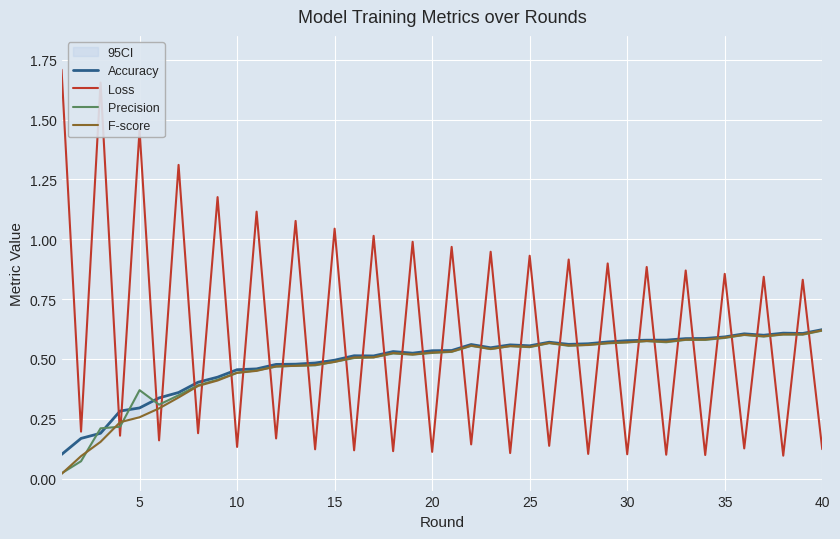

True or false: Precision has more than 0 points higher than both neighbors.

True